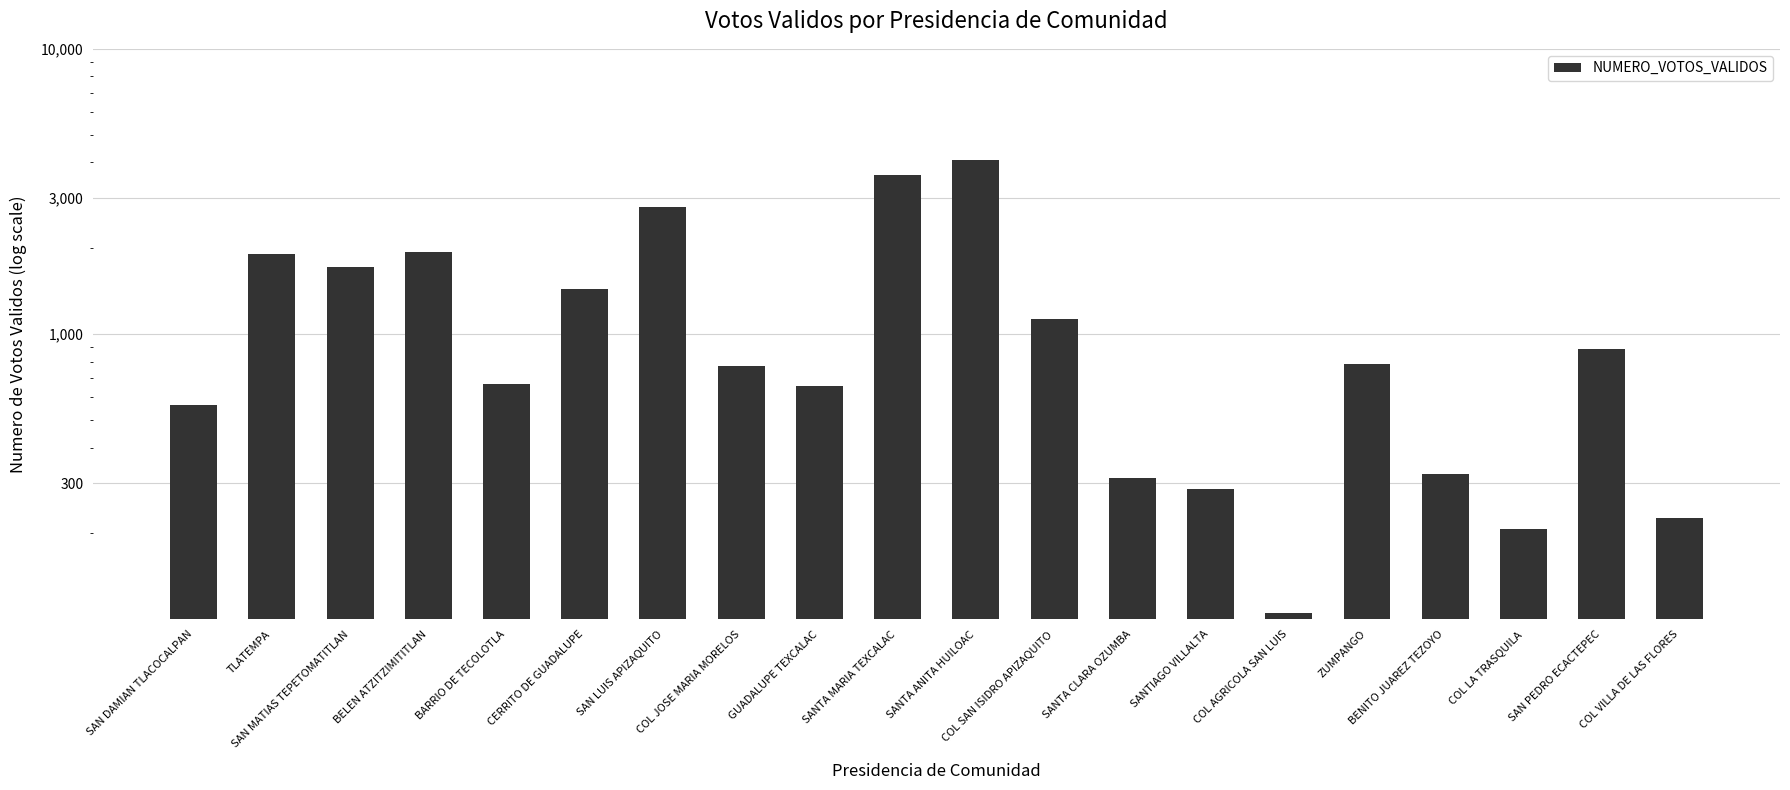

Which label corresponds to the smallest value in the chart?

COL AGRICOLA SAN LUIS